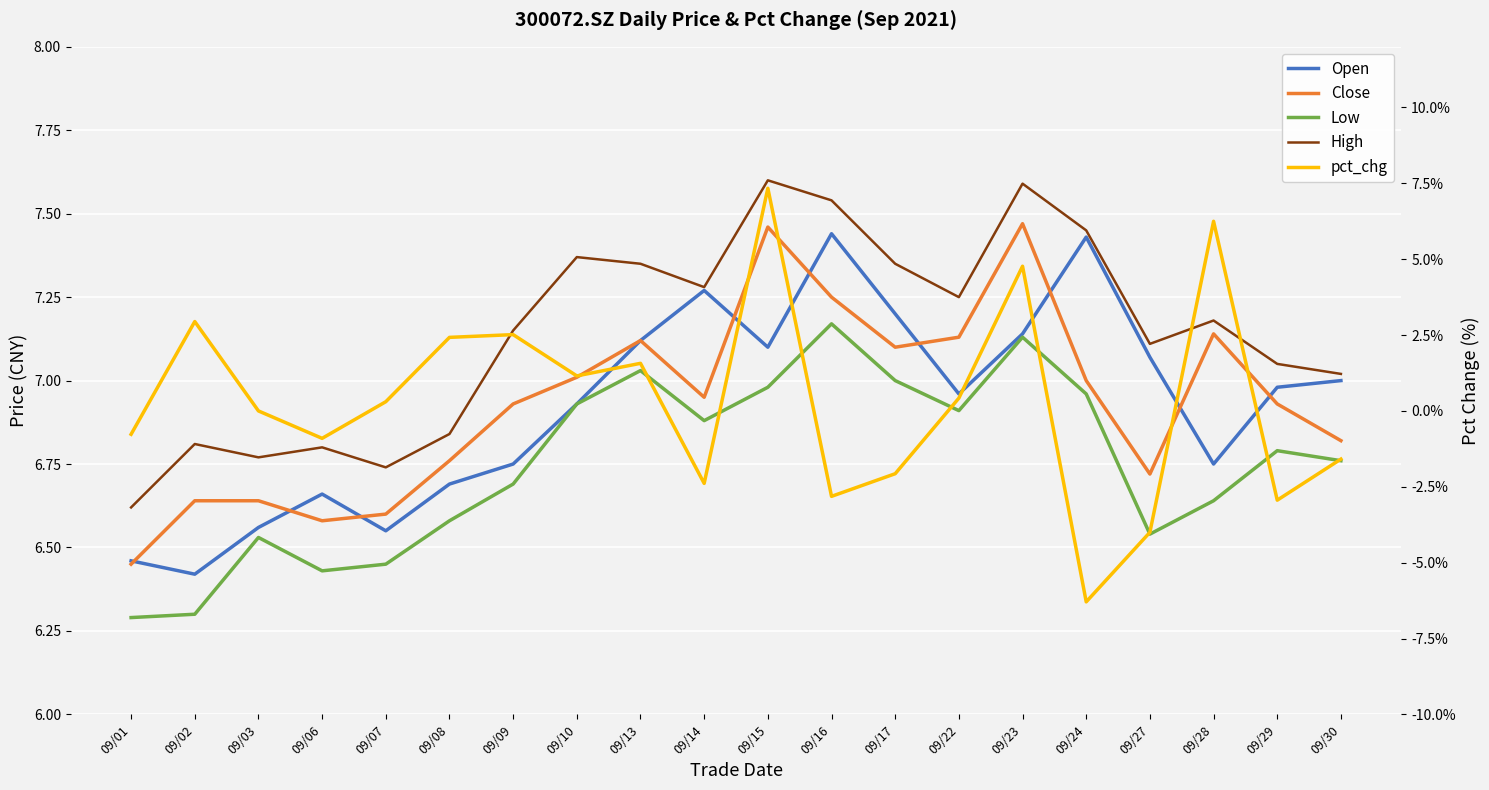

Reading left to right, extract all data points from this chart.

Open: 6.5	6.4	6.6	6.7	6.5	6.7	6.8	6.9	7.1	7.3	7.1	7.4	7.2	7.0	7.1	7.4	7.1	6.8	7.0	7.0
Close: 6.5	6.6	6.6	6.6	6.6	6.8	6.9	7.0	7.1	7.0	7.5	7.2	7.1	7.1	7.5	7.0	6.7	7.1	6.9	6.8
Low: 6.3	6.3	6.5	6.4	6.5	6.6	6.7	6.9	7.0	6.9	7.0	7.2	7.0	6.9	7.1	7.0	6.5	6.6	6.8	6.8
High: 6.6	6.8	6.8	6.8	6.7	6.8	7.2	7.4	7.3	7.3	7.6	7.5	7.3	7.2	7.6	7.5	7.1	7.2	7.0	7.0
pct_chg: -0.8	2.9	0.0	-0.9	0.3	2.4	2.5	1.2	1.6	-2.4	7.3	-2.8	-2.1	0.4	4.8	-6.3	-4.0	6.2	-2.9	-1.6